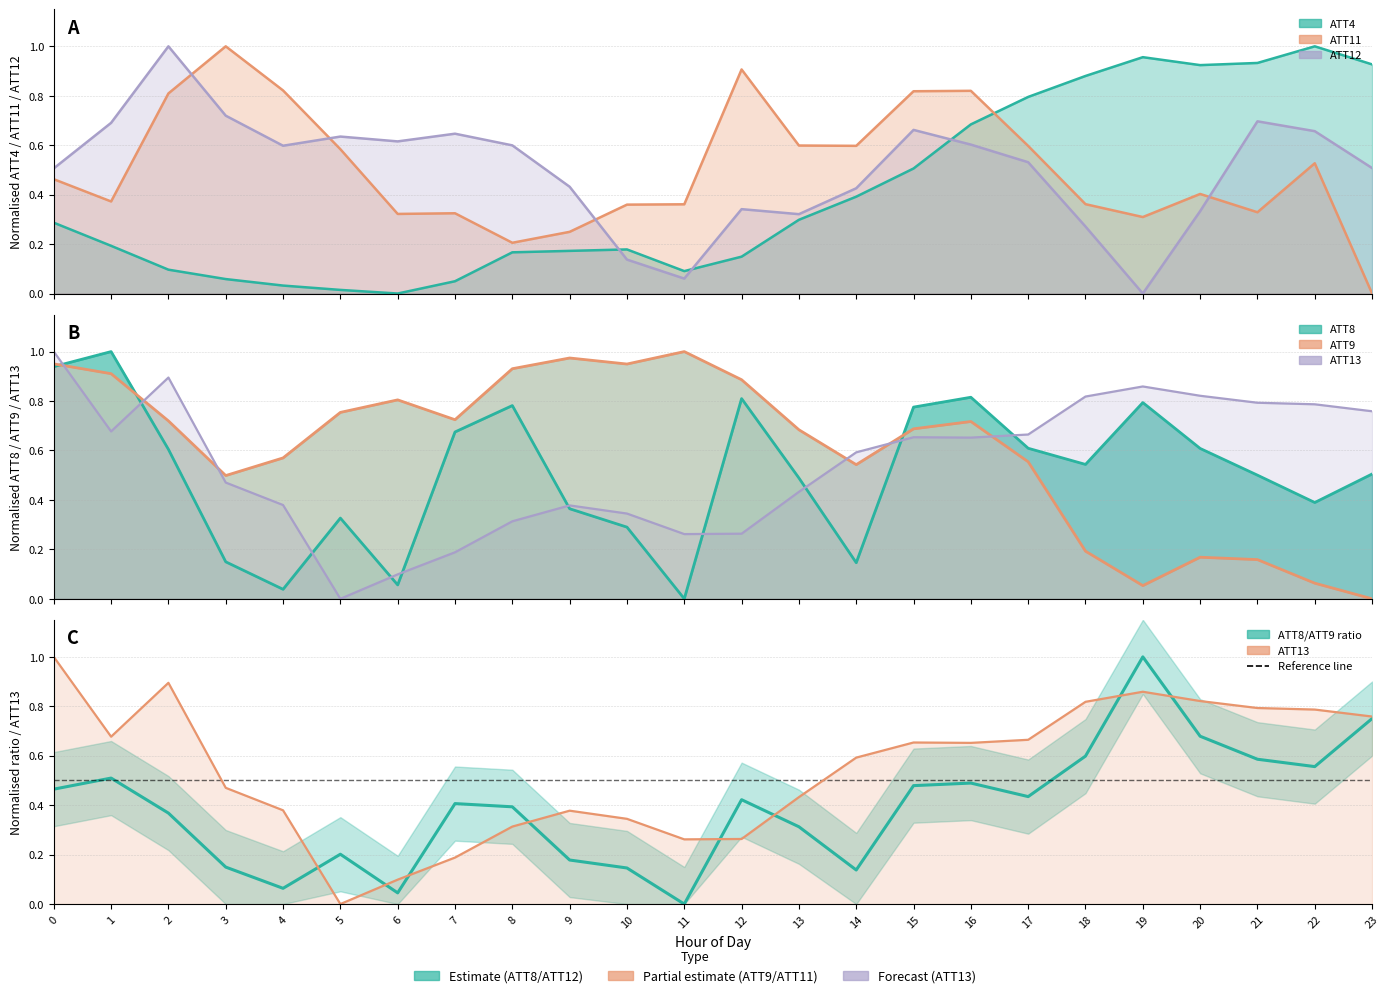

After their last crossing, which series has the higher values: ATT4 or ATT9?

ATT4